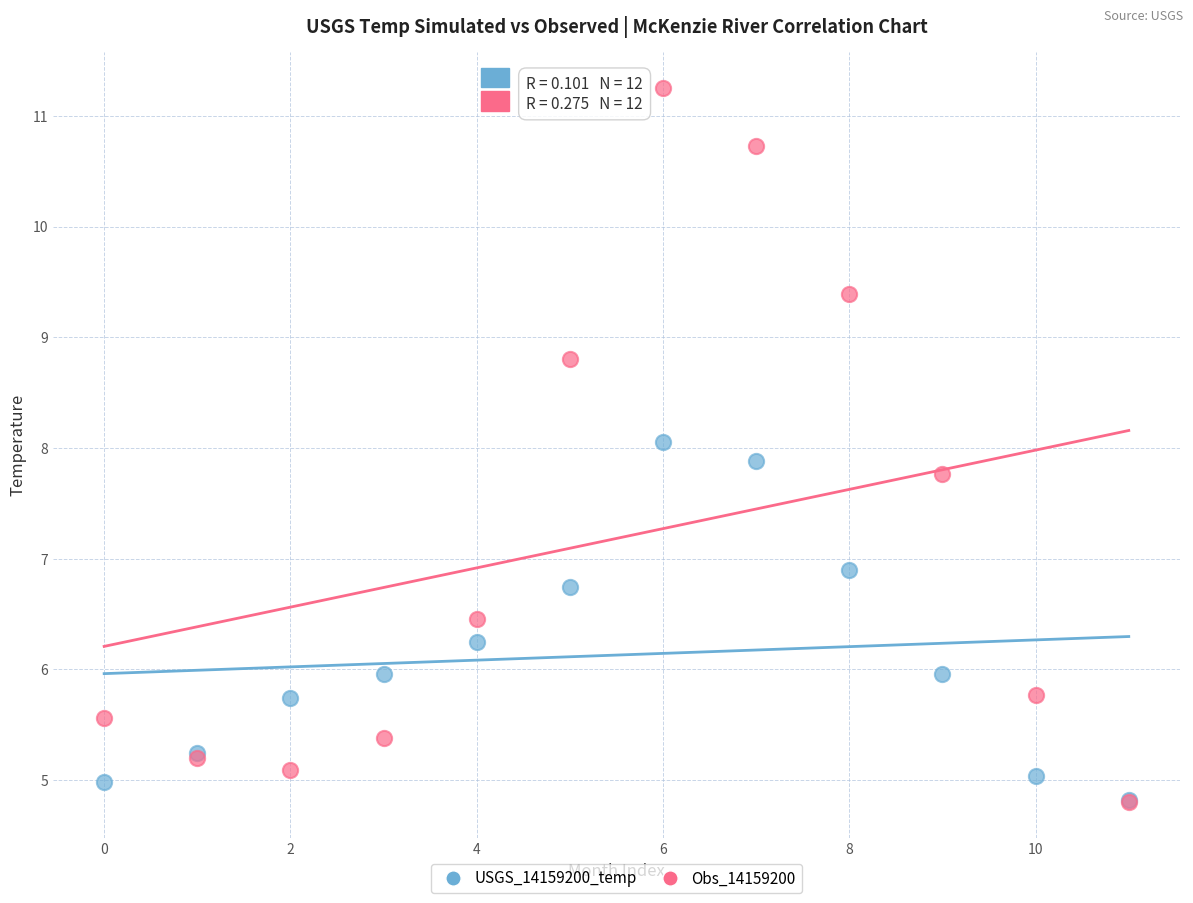

What are all the series names shown in the legend?

USGS_14159200_temp, Obs_14159200